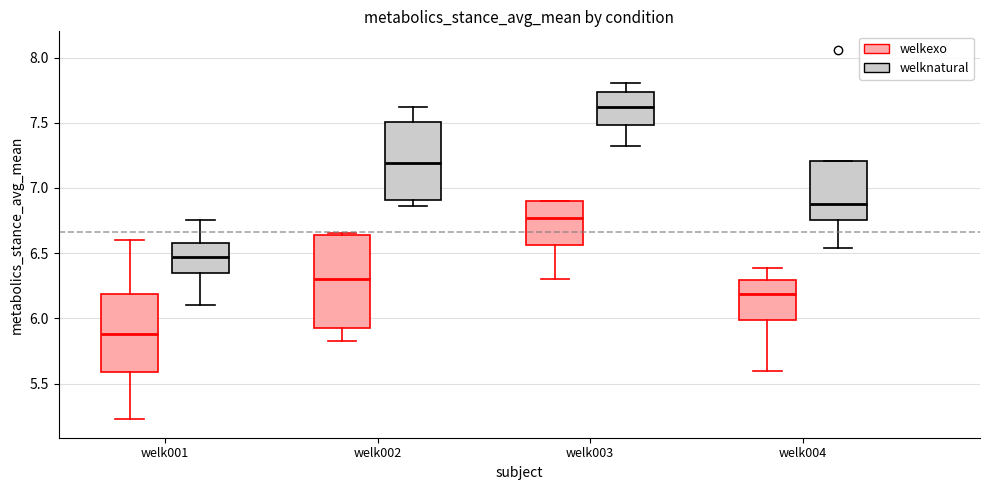

Which box is the tallest, from its lower edge to its upper edge?

welk002 (welkexo)